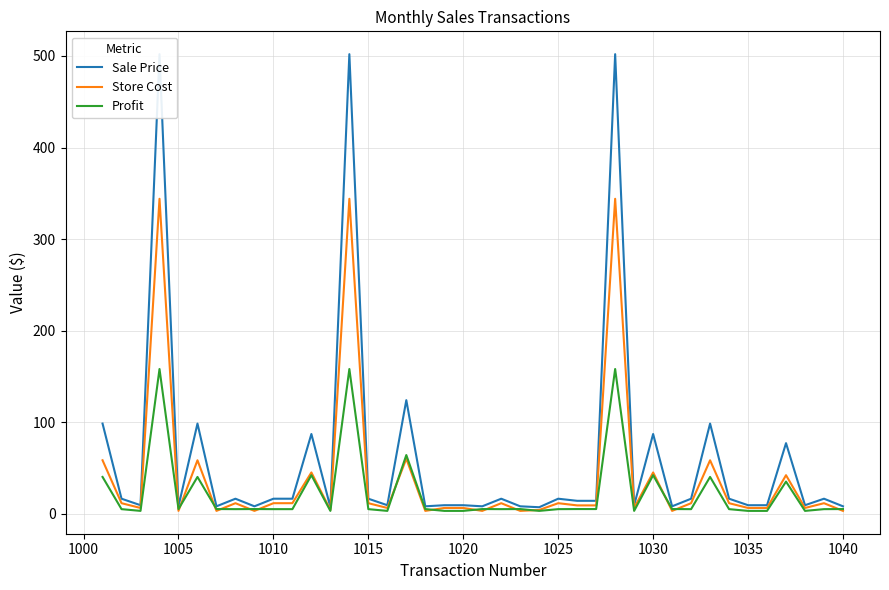

Which series has the largest total across all categories?

Sale Price